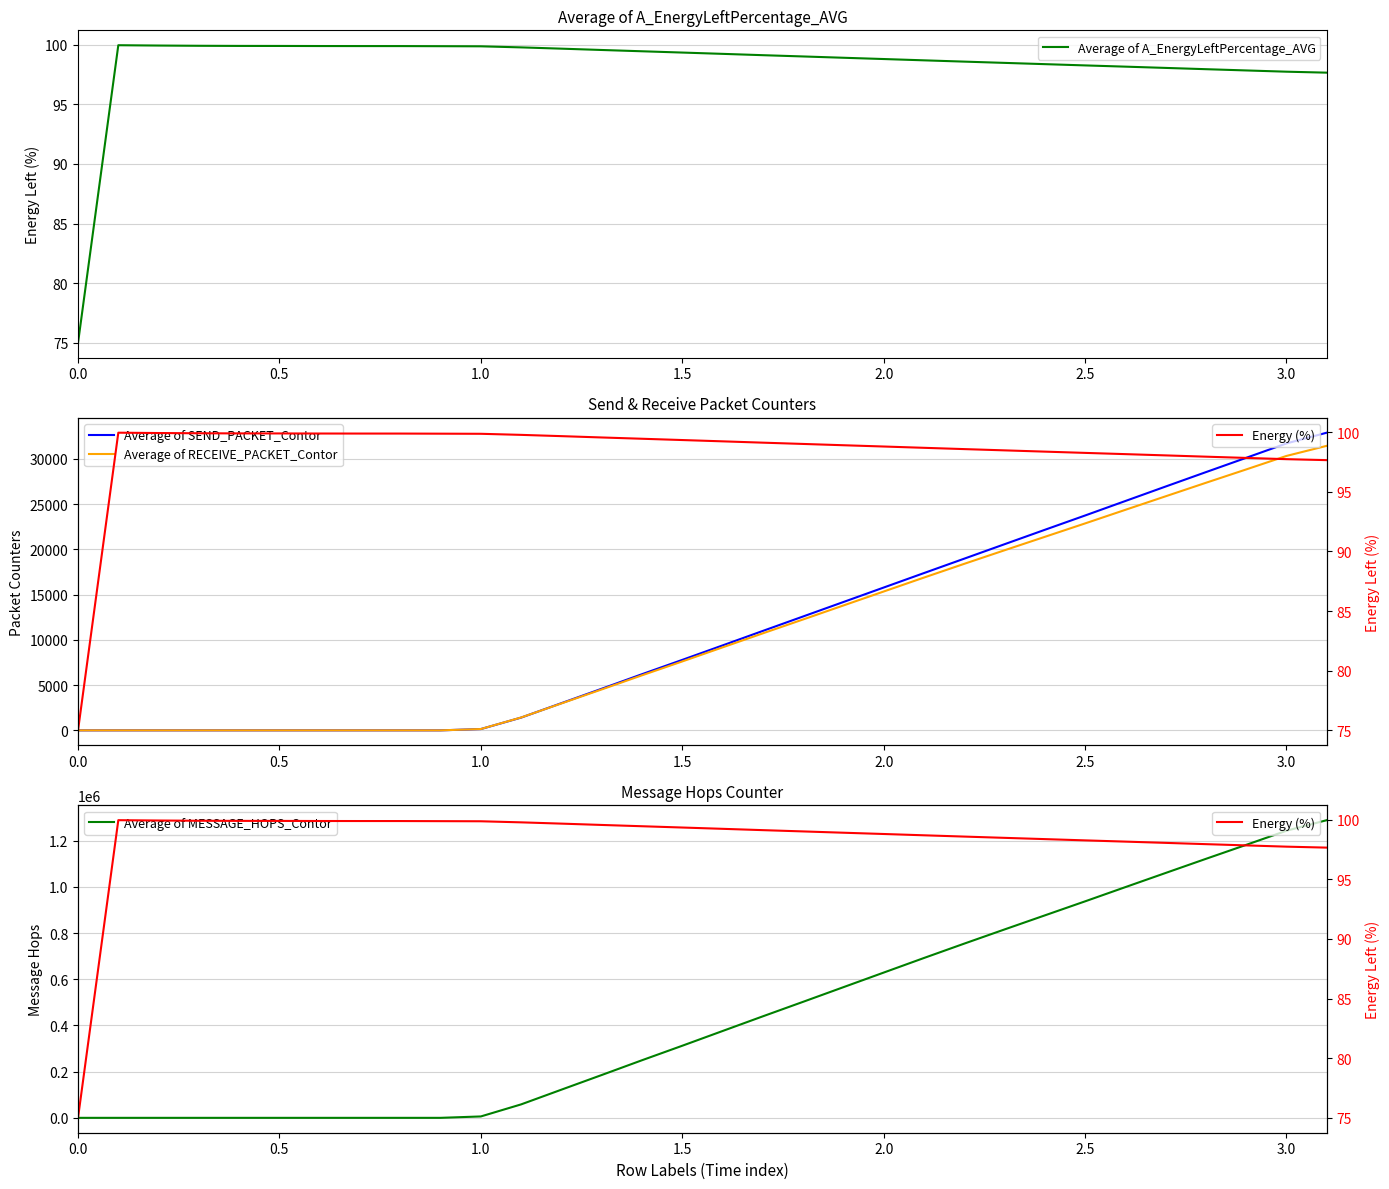

How many interior local peaks does the Average of A_EnergyLeftPercentage_AVG series have?

1